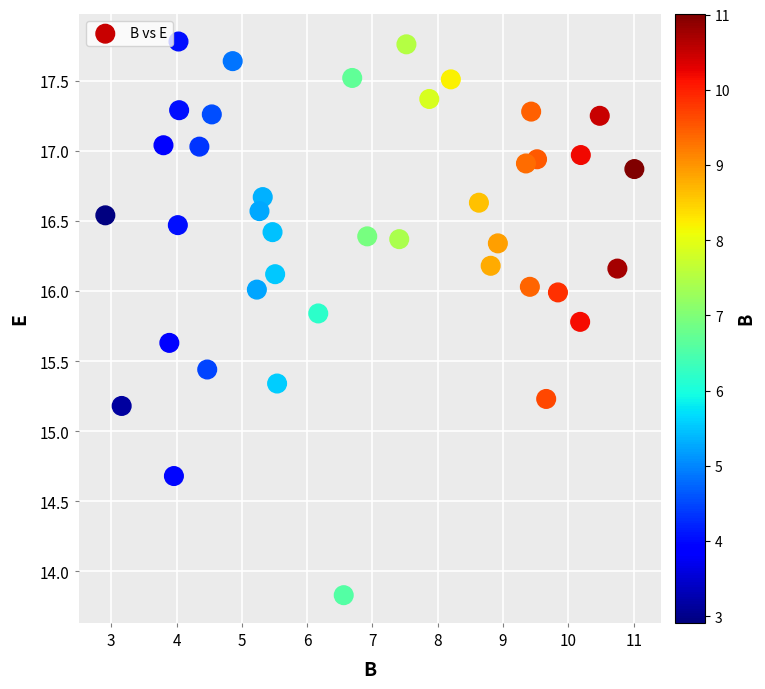

What Y value in the scatter plot is closest to 15?

15.2